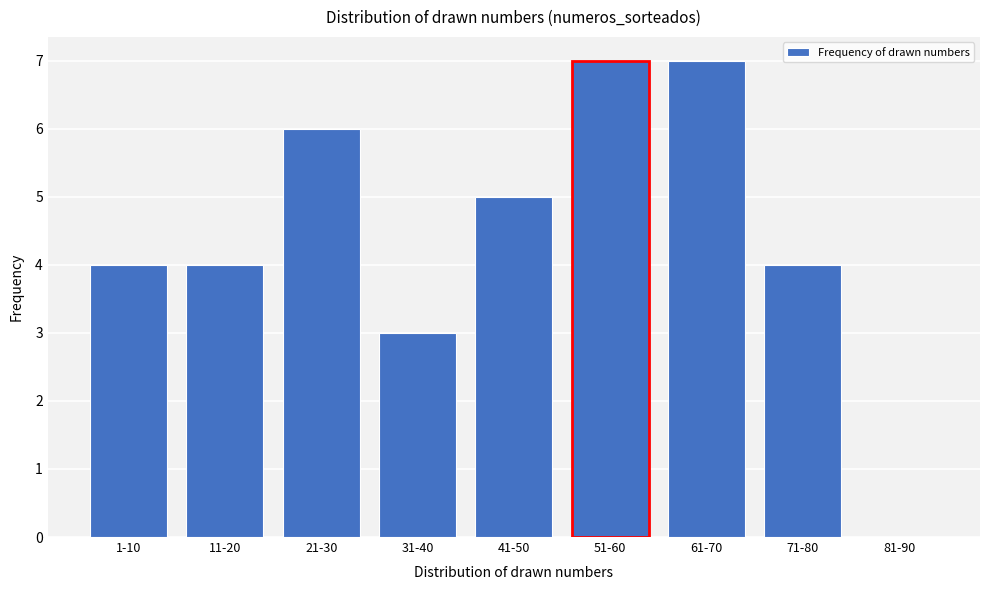

Reading left to right, transcribe all the data shown in this chart.

1-10=4	11-20=4	21-30=6	31-40=3	41-50=5	51-60=7	61-70=7	71-80=4	81-90=0